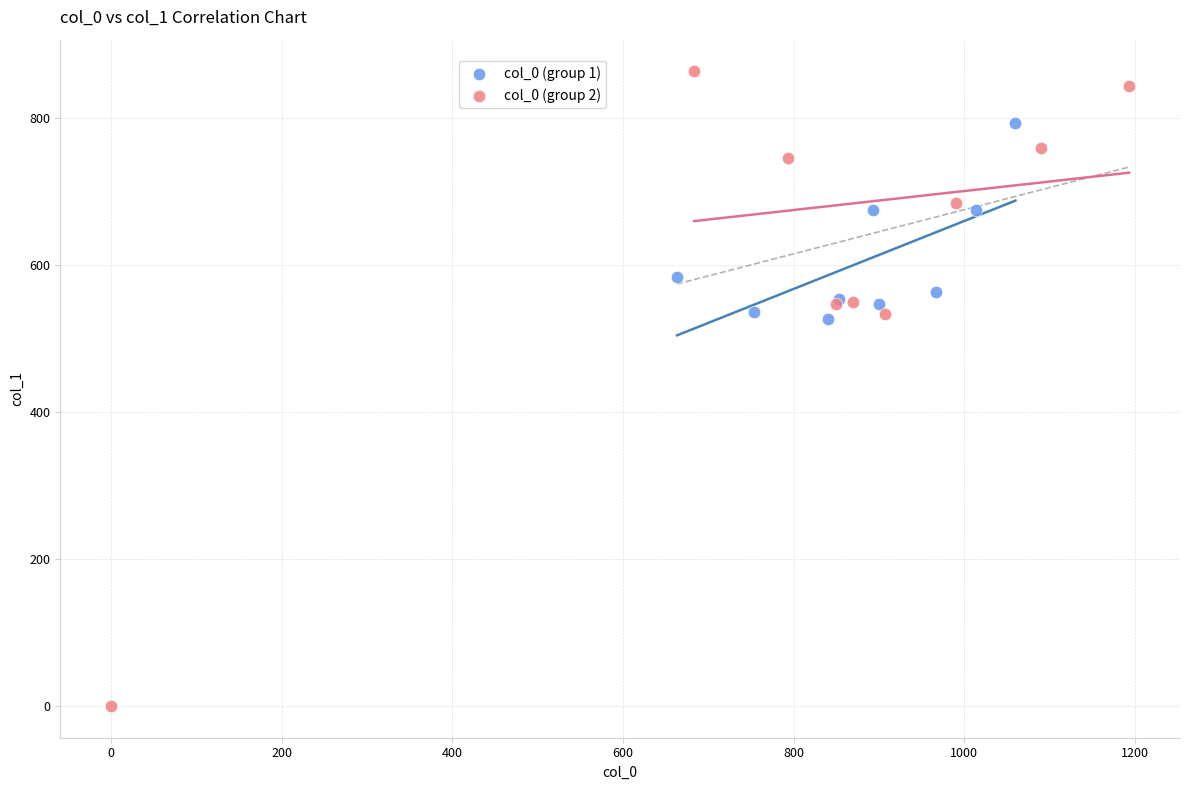

Which series has the widest spread of Y values?

col_0 (group 2)